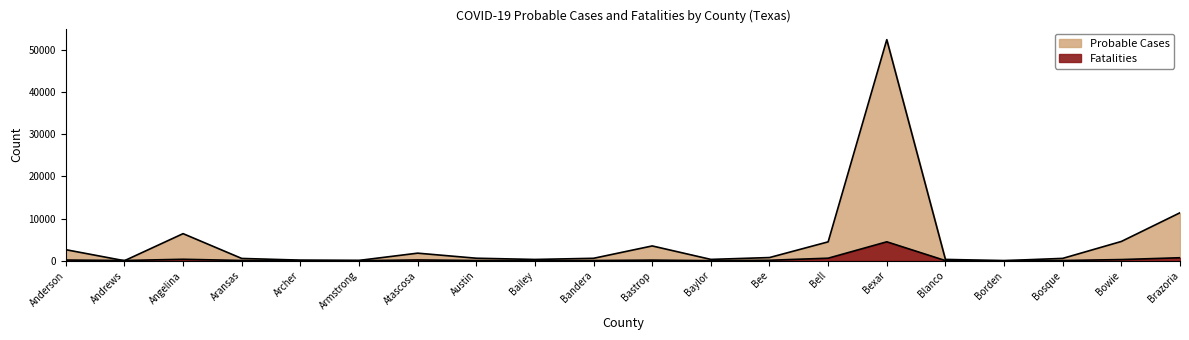

How many lines are shown in the chart?

2